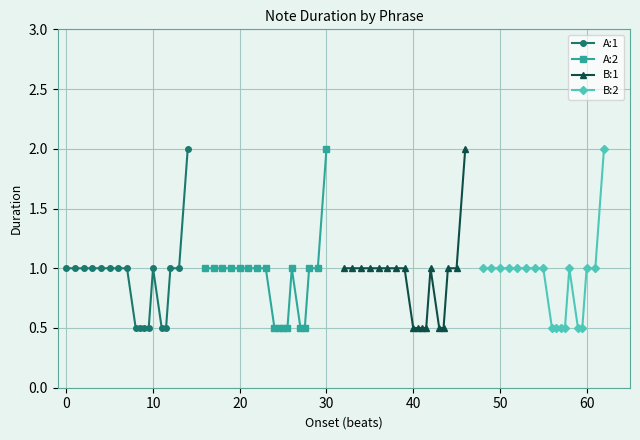

True or false: B:1 and A:1 intersect in this chart.

False